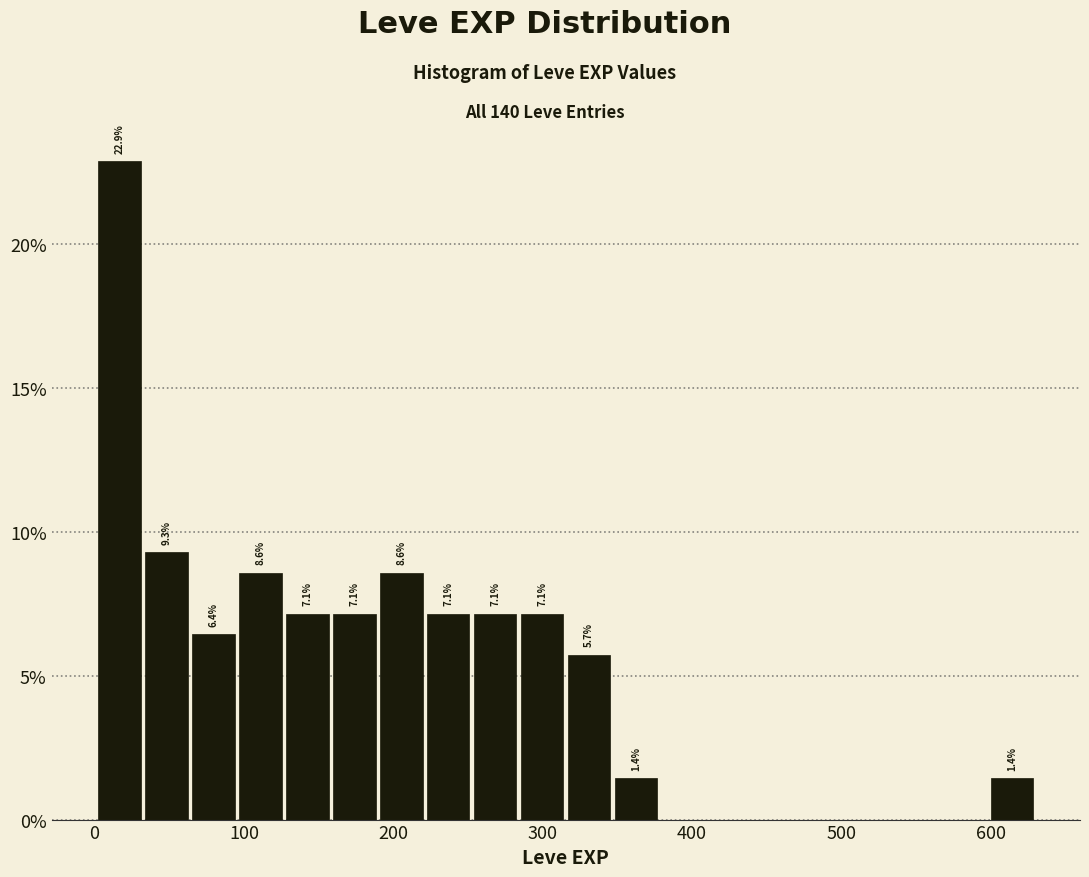

Around what value on the x-axis is the tallest bar? Give the approximate position of its centre, as read against the axis.

20